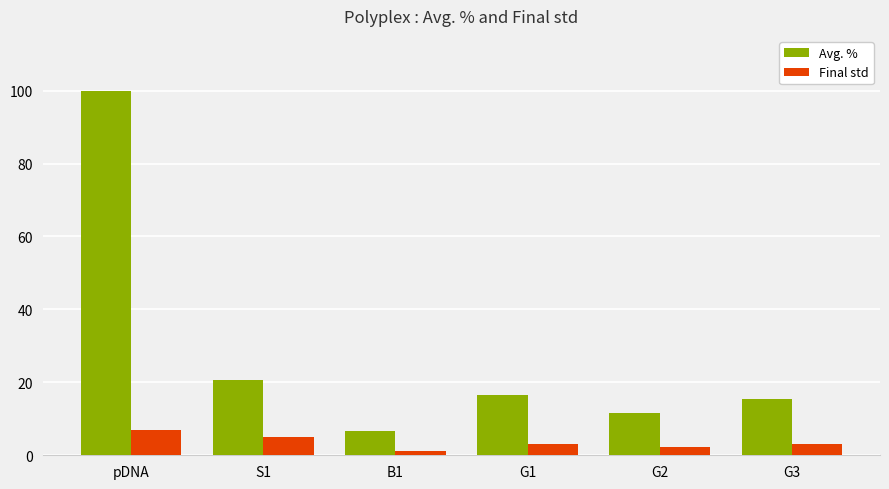

What is the label of the 2nd bar from the right?

G2